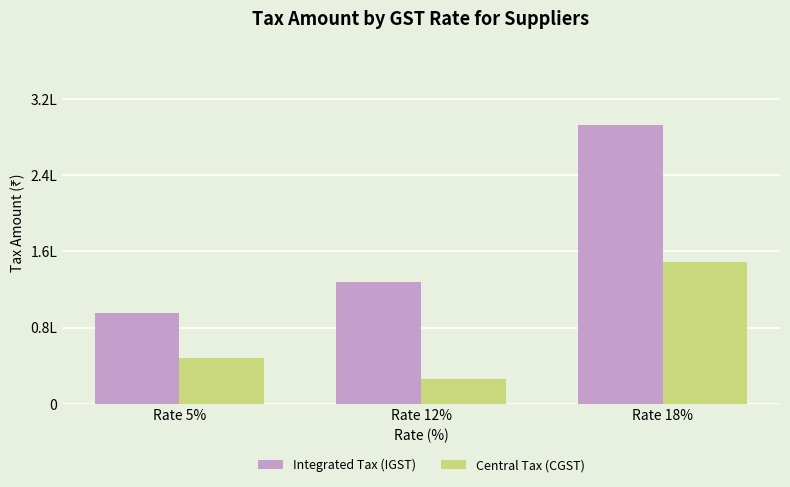

Rank the series by their maximum value, from lowest to highest.

Central Tax (CGST), Integrated Tax (IGST)